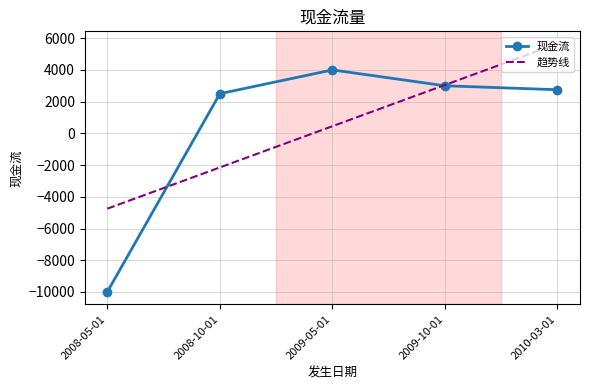

At which label is 趋势线 closest to 450?

2009-05-01